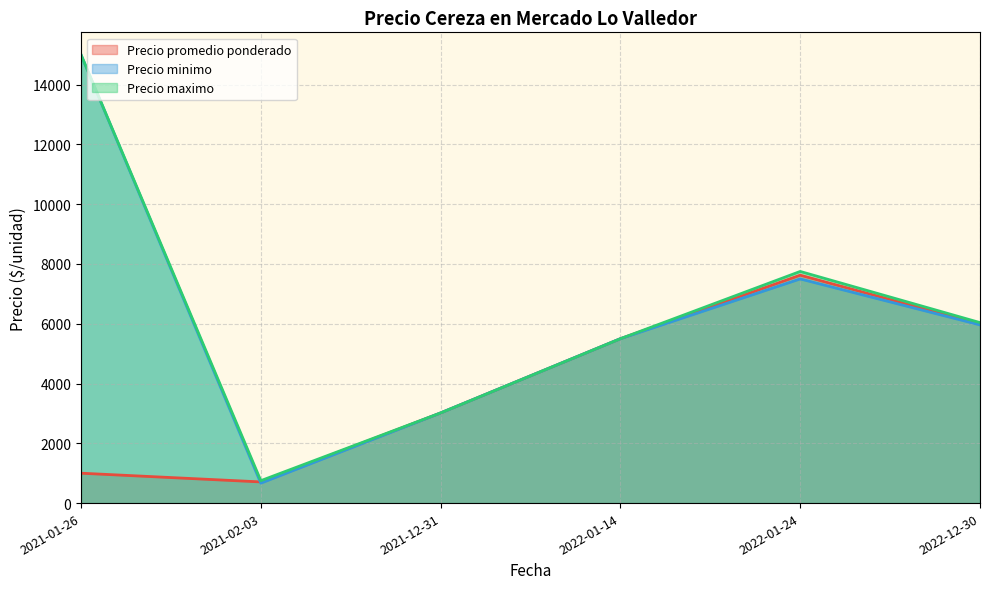

Between 2021-02-03 and 2022-01-14, which is larger?

2022-01-14